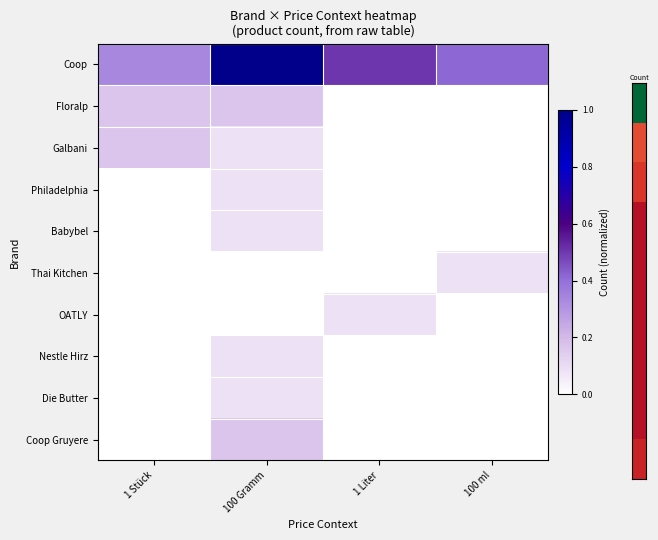

What is the maximum value shown in the chart?

1.0